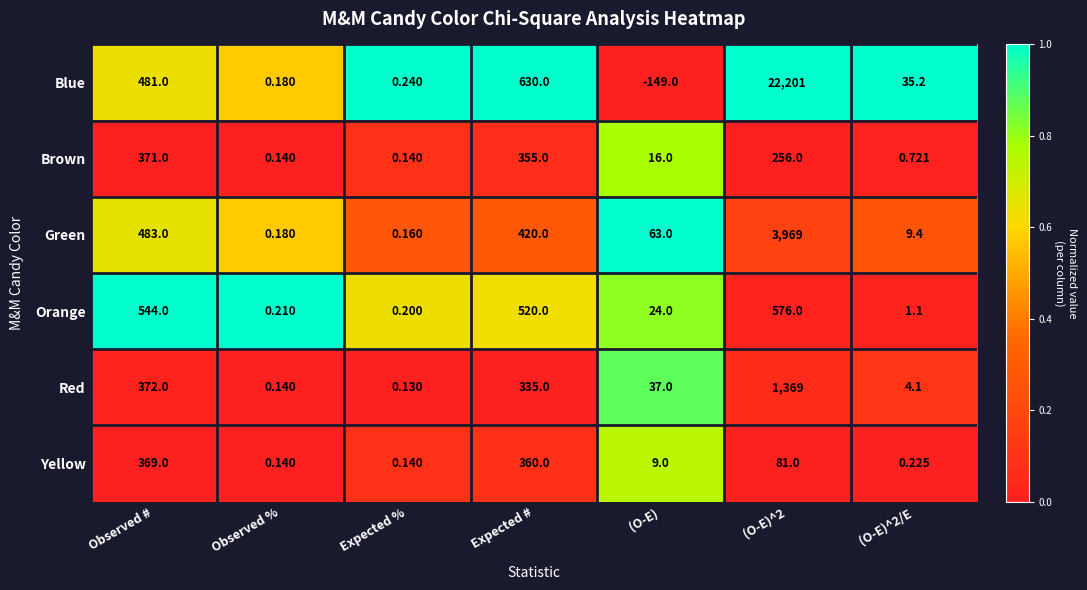

How many distinct data groups are displayed?

6